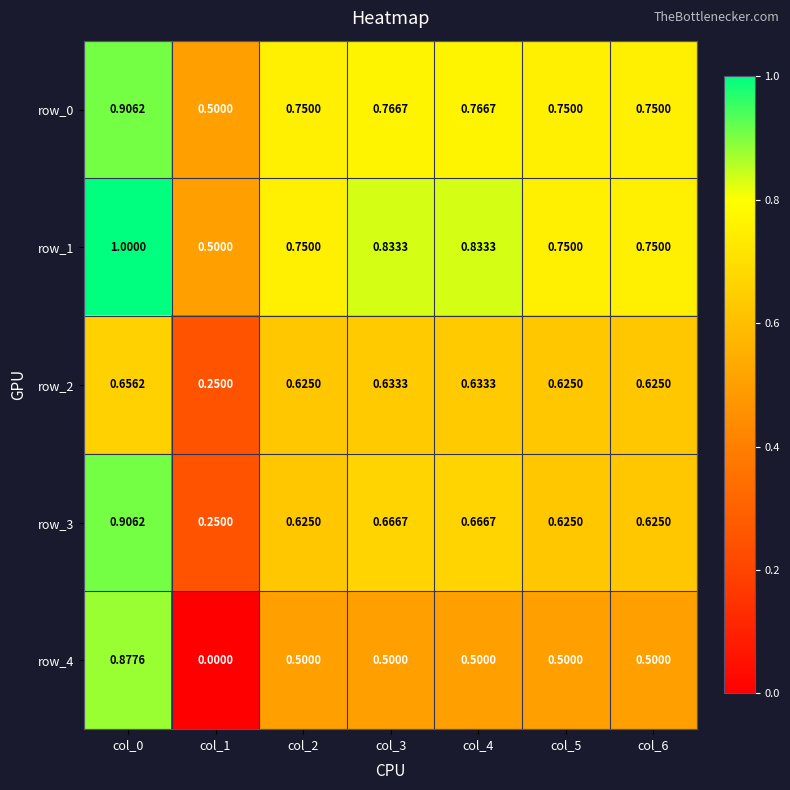

The value of row_4 at col_1 is -0.3. True or false?

False